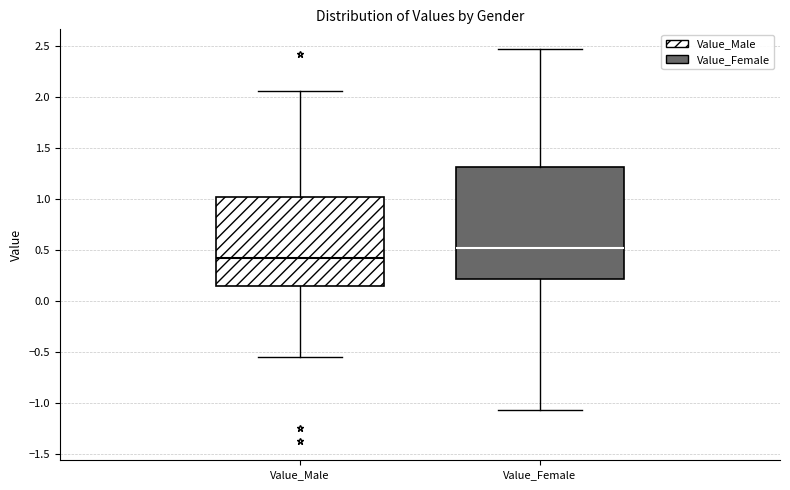

Reading left to right, read every box against the y-axis: the position of its median line, the range the box covers, and the ends of its whiskers. The values are not printed on the chart, so give them approximately, as read against the axis.

Value_Male: median 0.45, box 0.15 to 1.00, whiskers -0.55 to 2.05
Value_Female: median 0.50, box 0.20 to 1.30, whiskers -1.05 to 2.45